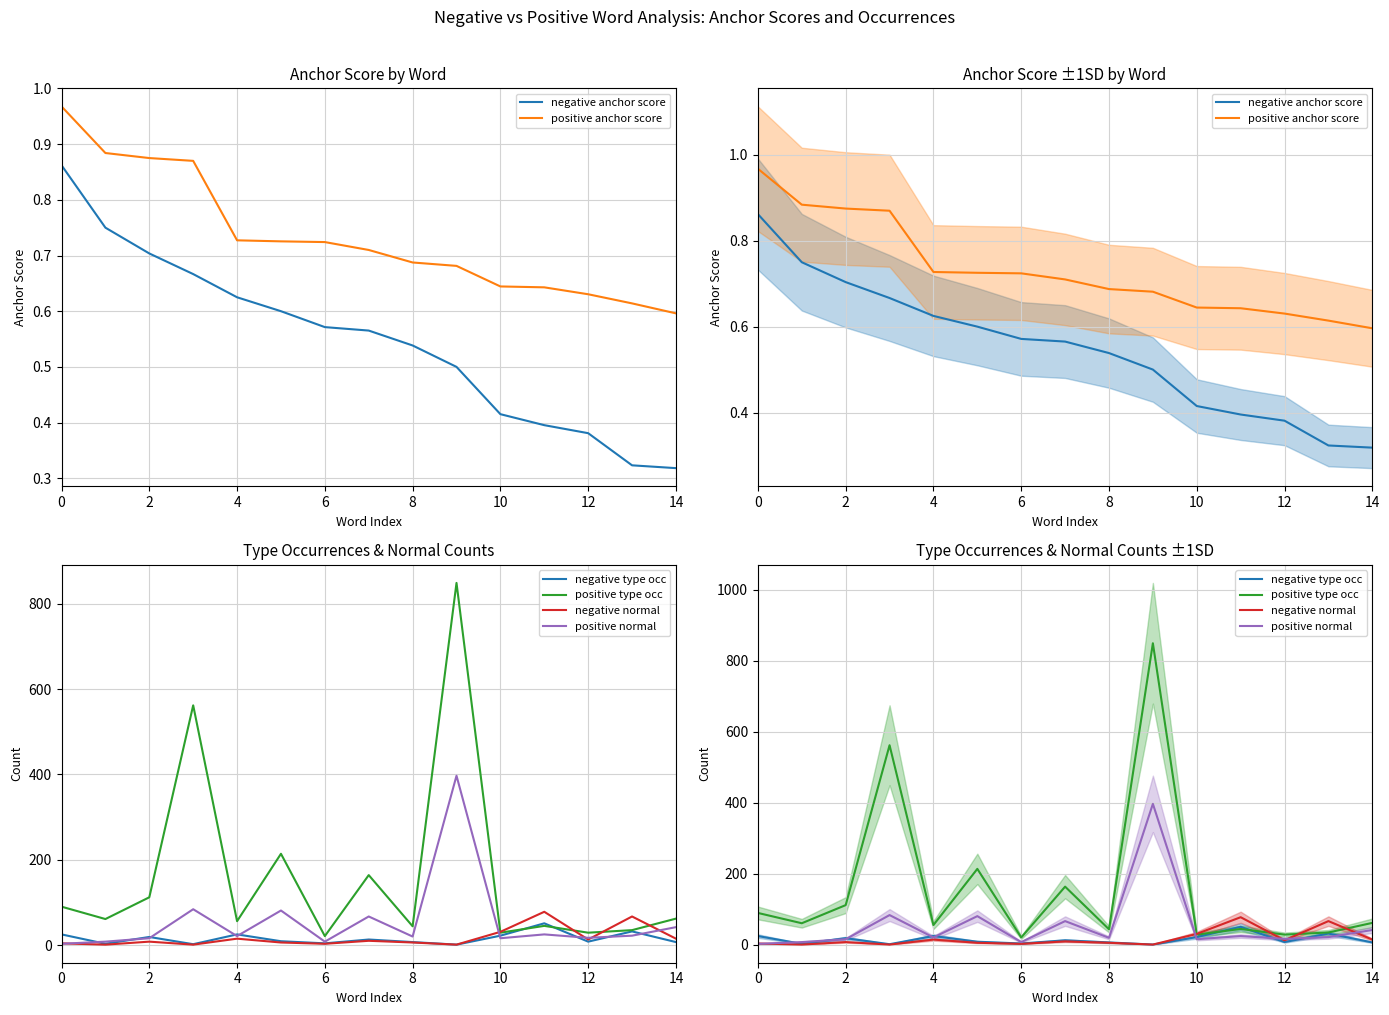

How many values in the positive type occ series exceed 61?

7